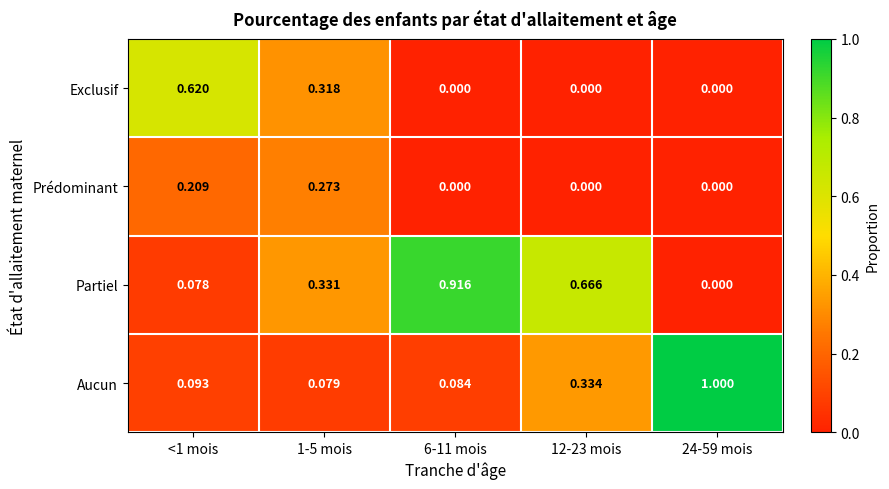

At 1-5 mois, list the series in order from smallest to largest.

Aucun, Prédominant, Exclusif, Partiel